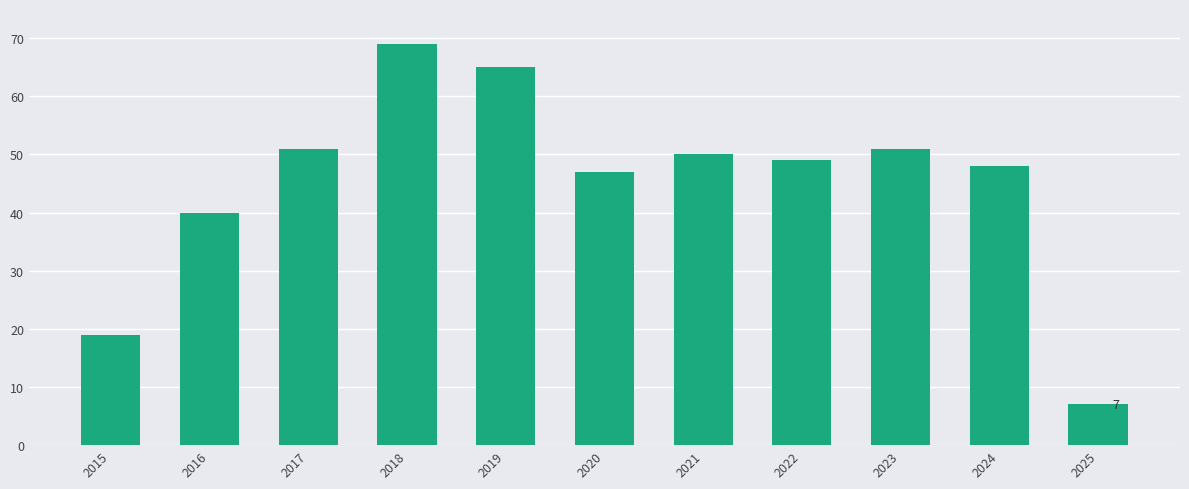

How many data points are less than 49?

5